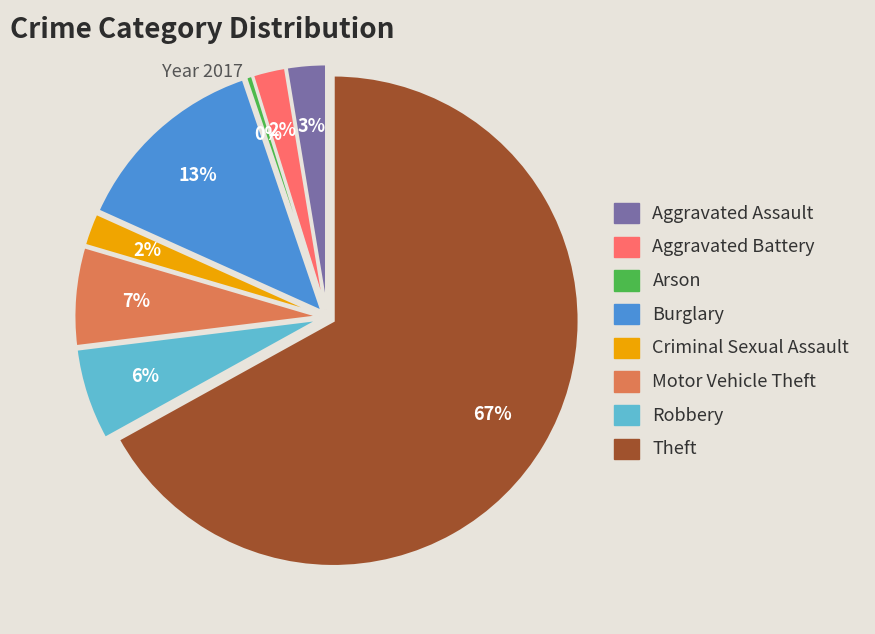

Is it true that Burglary is 13% of the pie?

True